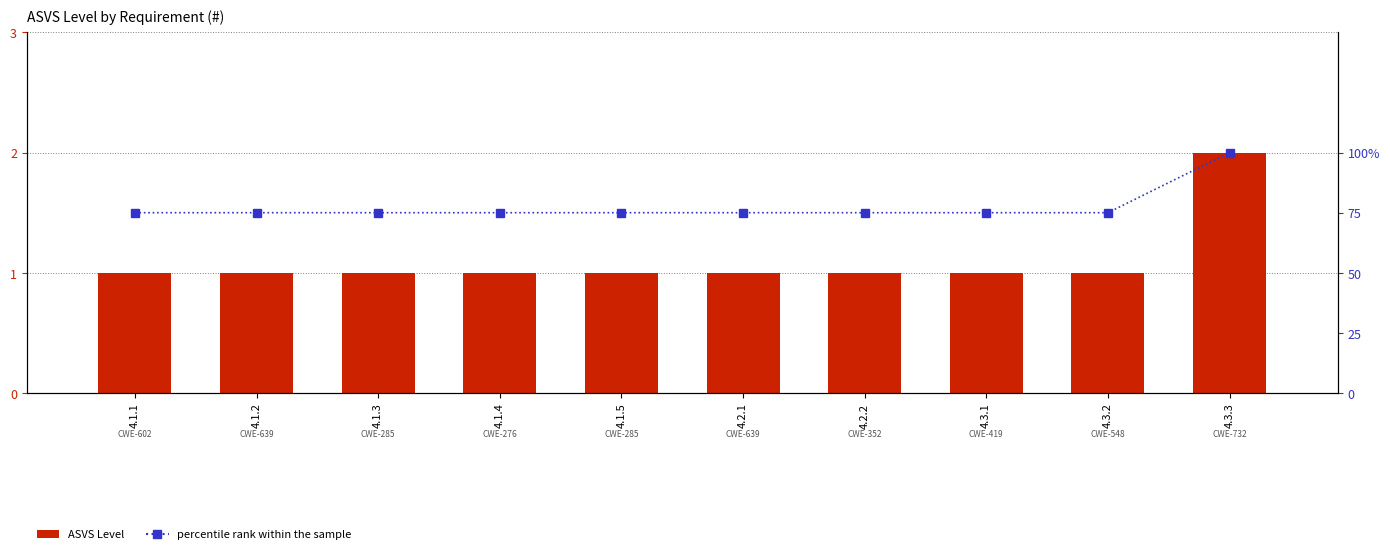

What is the label of the 1st bar from the right?

4.3.3